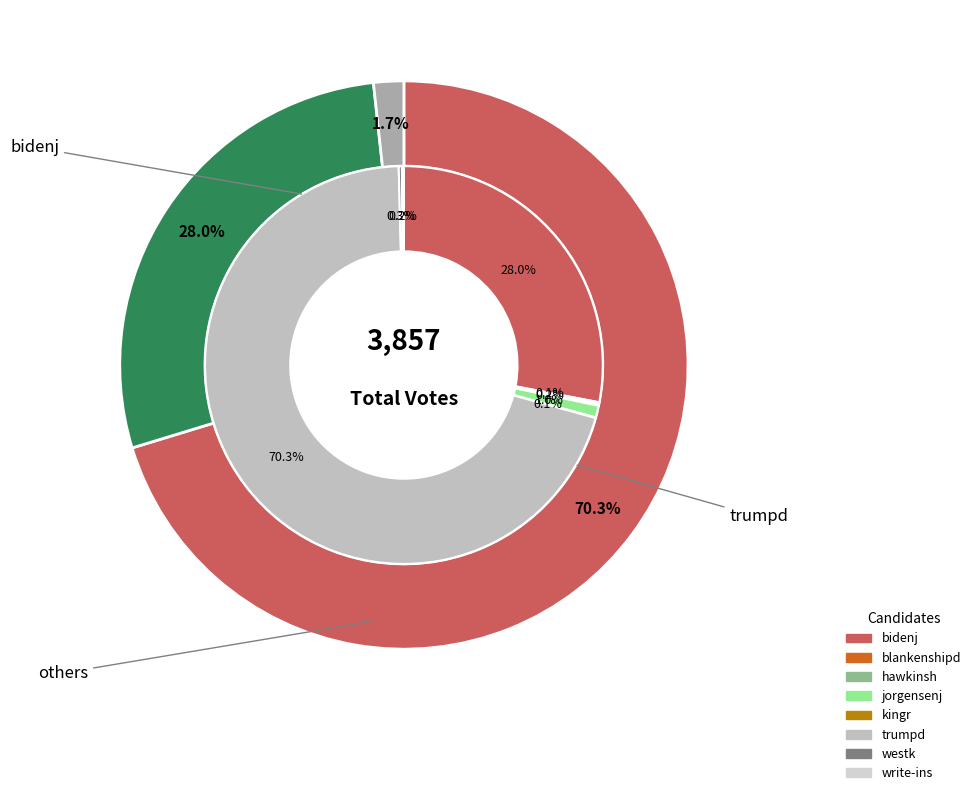

How many slices are in this pie chart?

8